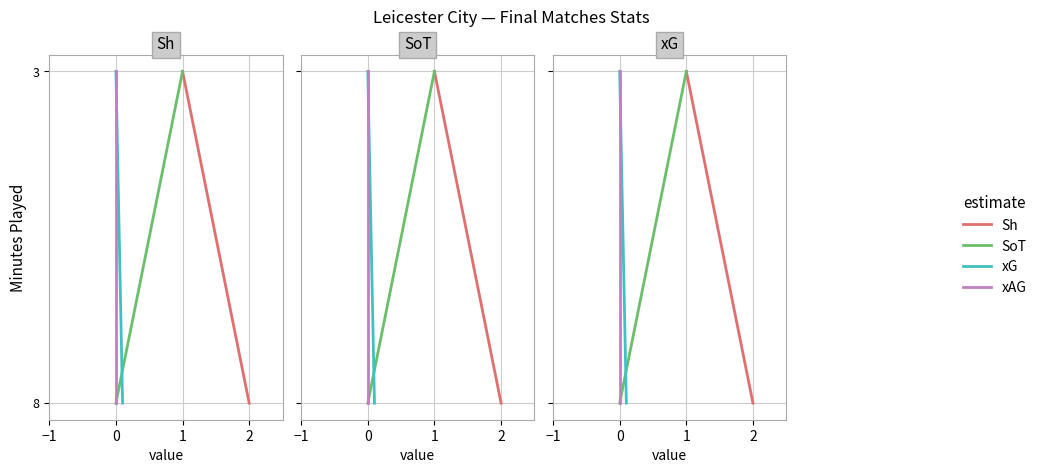

Which series has the largest total across all categories?

Sh